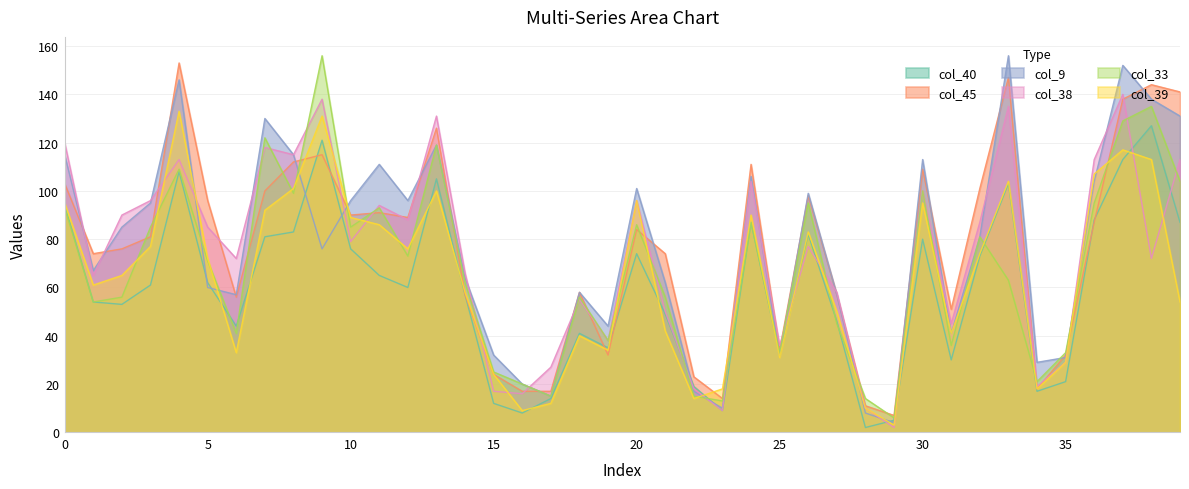

List the series in order of their peak value, highest first.

col_9, col_33, col_45, col_38, col_39, col_40